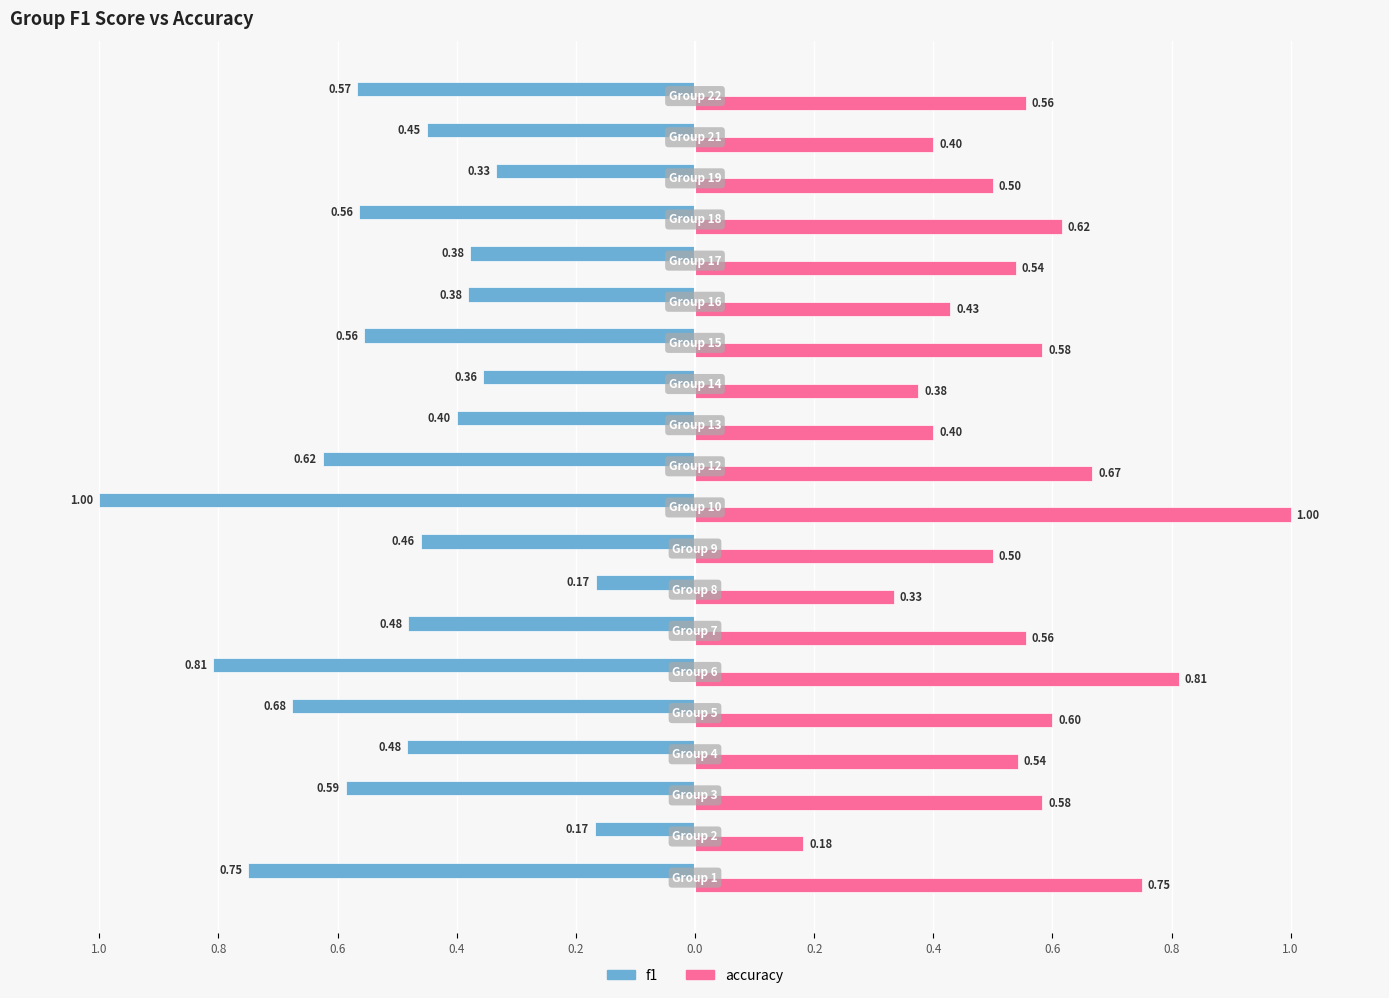

Reading left to right, transcribe all the data shown in this chart.

f1: -0.8	-0.2	-0.6	-0.5	-0.7	-0.8	-0.5	-0.2	-0.5	-1.0	-0.6	-0.4	-0.4	-0.6	-0.4	-0.4	-0.6	-0.3	-0.5	-0.6
accuracy: 0.8	0.2	0.6	0.5	0.6	0.8	0.6	0.3	0.5	1.0	0.7	0.4	0.4	0.6	0.4	0.5	0.6	0.5	0.4	0.6